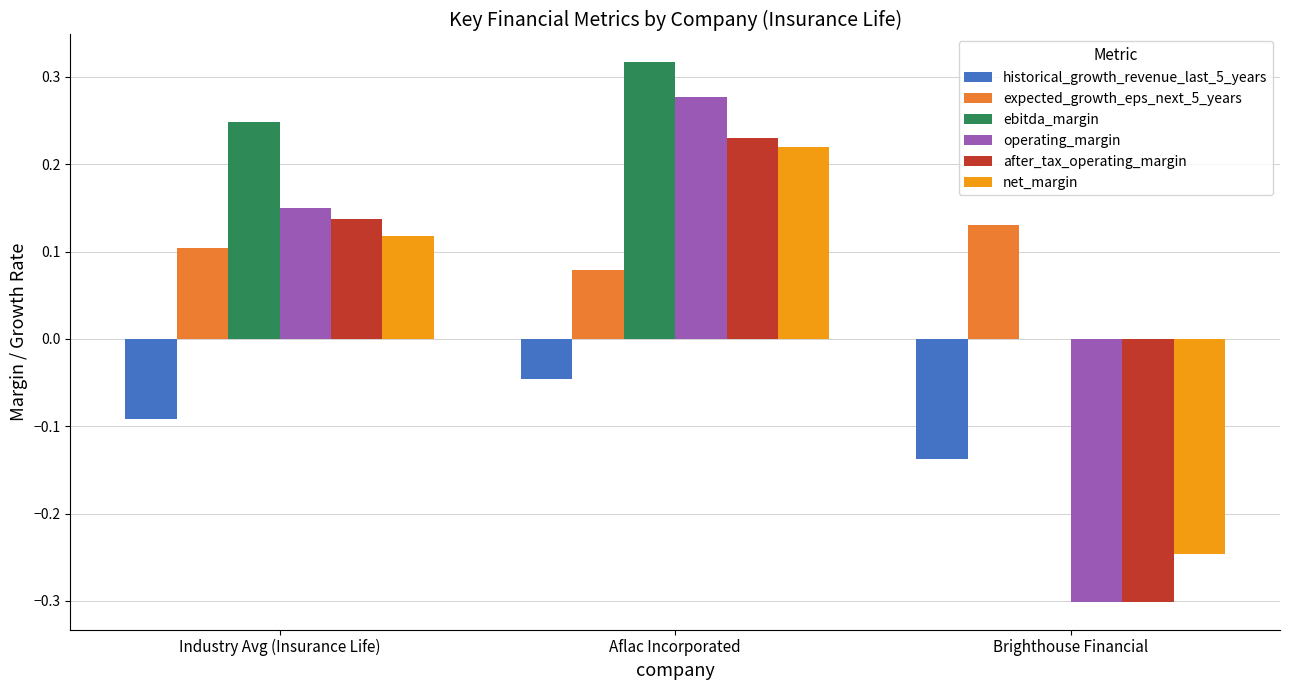

Is it true that net_margin equals 0.2 at Industry Avg (Insurance Life)?

False